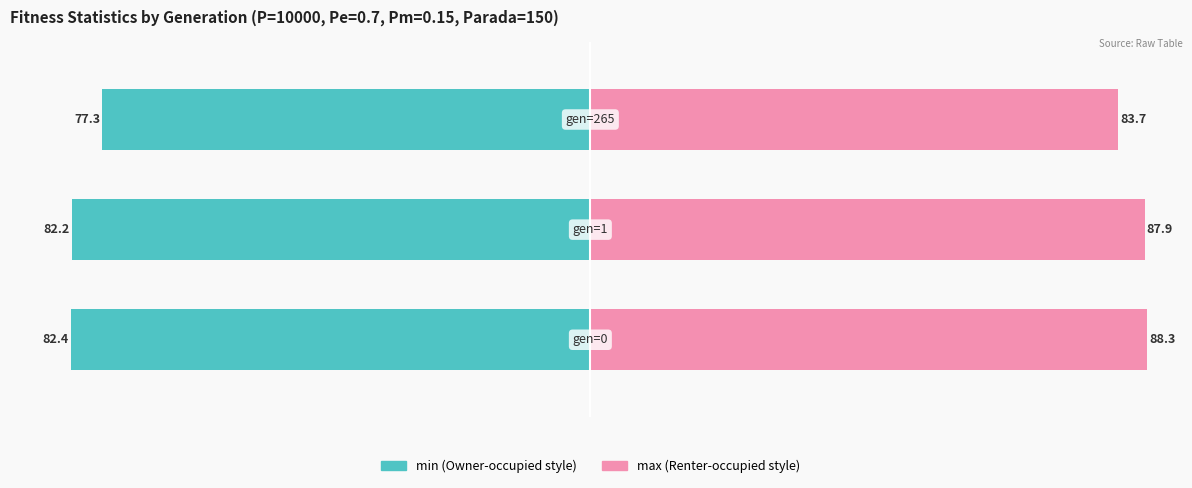

Are the bars grouped side by side (vs. stacked)?

Yes